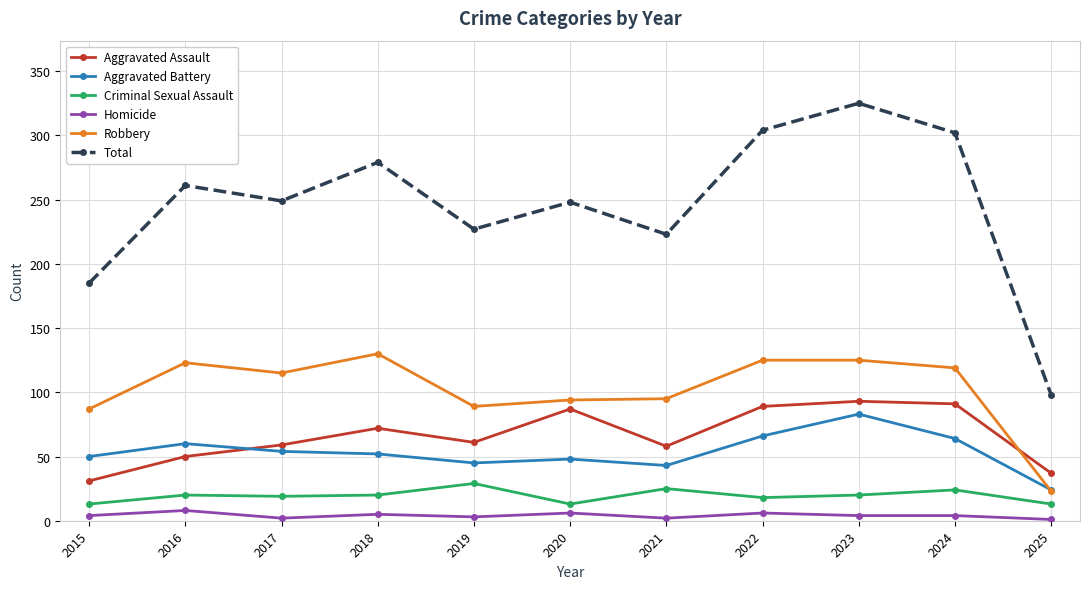

True or false: Robbery and Total intersect in this chart.

False